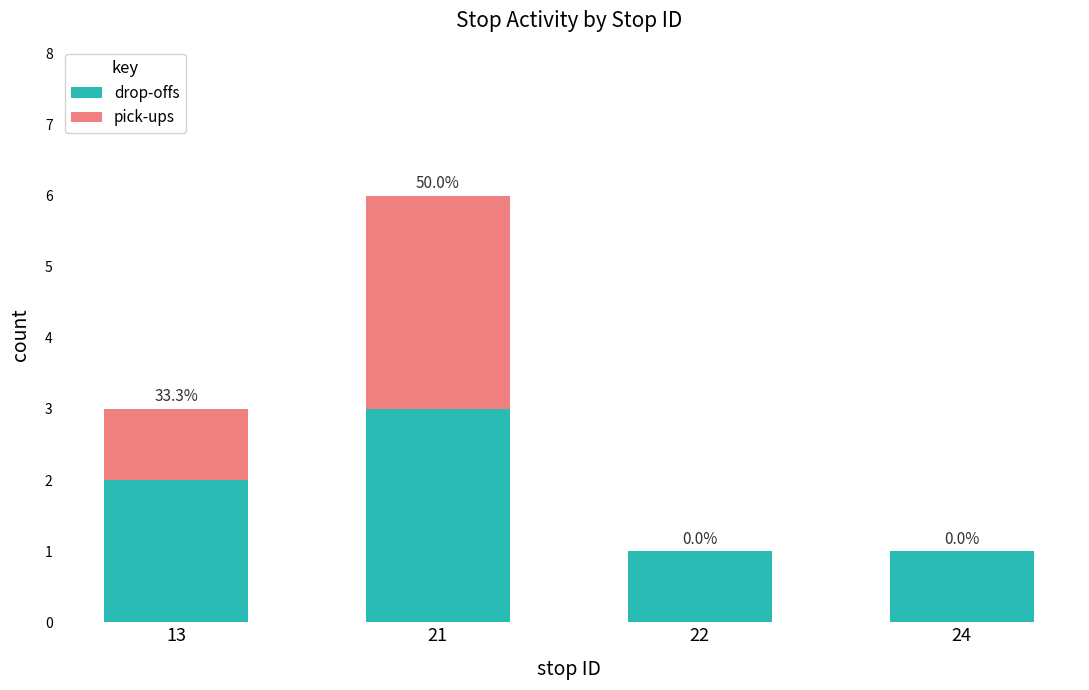

At which category is the sum across all series the highest?

21